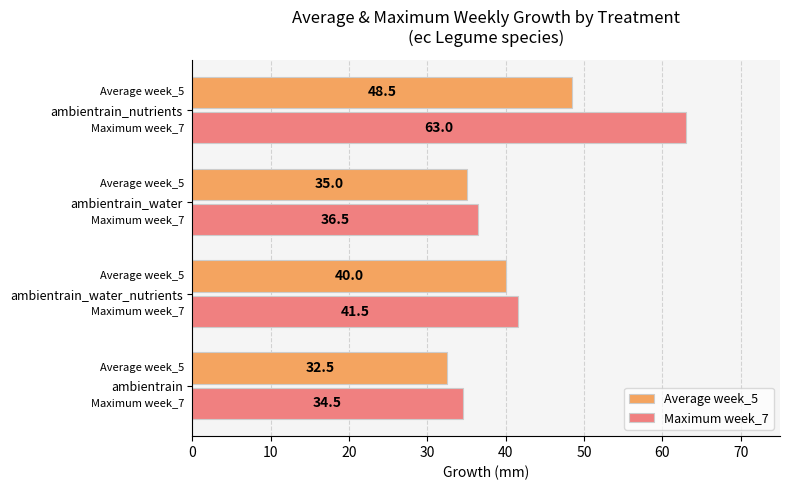

List the labels in order of Average week_5 value, largest first.

ambientrain_nutrients, ambientrain_water_nutrients, ambientrain_water, ambientrain